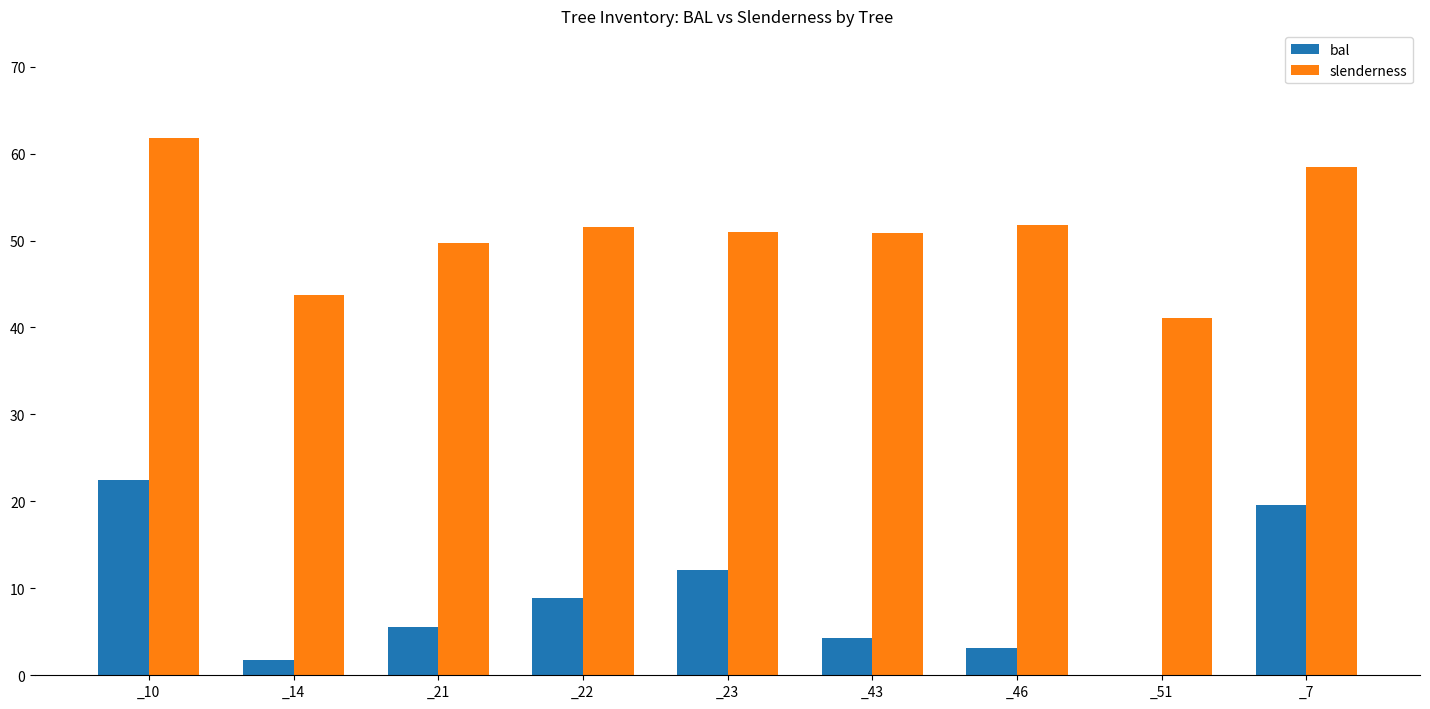

How many groups of bars are there?

9